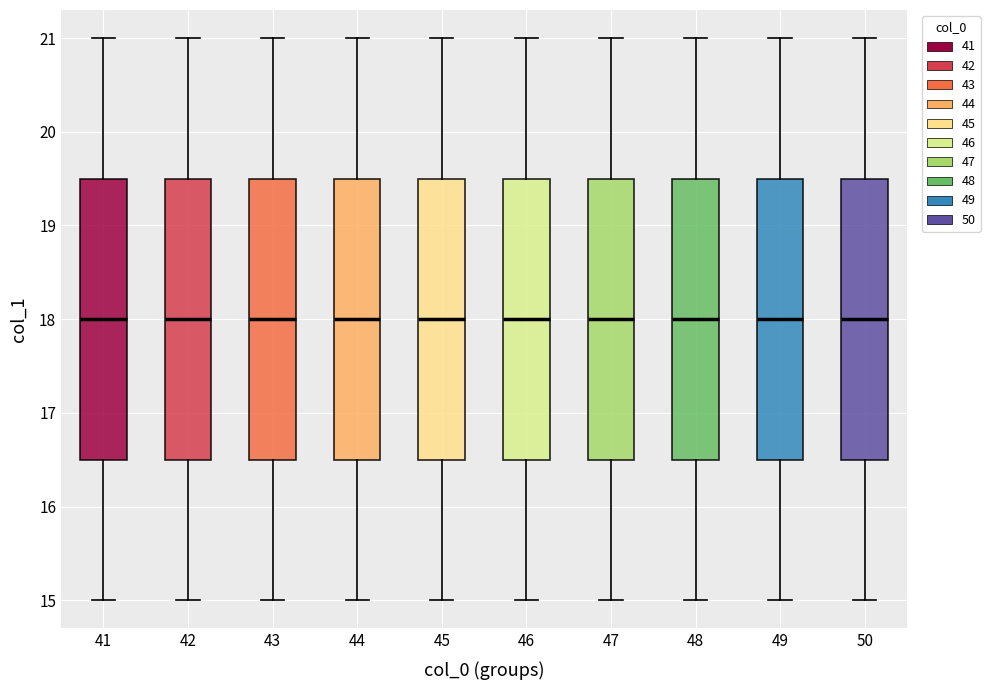

Reading left to right, read every box against the y-axis: the position of its median line, the range the box covers, and the ends of its whiskers. The values are not printed on the chart, so give them approximately, as read against the axis.

41: median 18.0, box 16.5 to 19.5, whiskers 15.0 to 21.0
42: median 18.0, box 16.5 to 19.5, whiskers 15.0 to 21.0
43: median 18.0, box 16.5 to 19.5, whiskers 15.0 to 21.0
44: median 18.0, box 16.5 to 19.5, whiskers 15.0 to 21.0
45: median 18.0, box 16.5 to 19.5, whiskers 15.0 to 21.0
46: median 18.0, box 16.5 to 19.5, whiskers 15.0 to 21.0
47: median 18.0, box 16.5 to 19.5, whiskers 15.0 to 21.0
48: median 18.0, box 16.5 to 19.5, whiskers 15.0 to 21.0
49: median 18.0, box 16.5 to 19.5, whiskers 15.0 to 21.0
50: median 18.0, box 16.5 to 19.5, whiskers 15.0 to 21.0